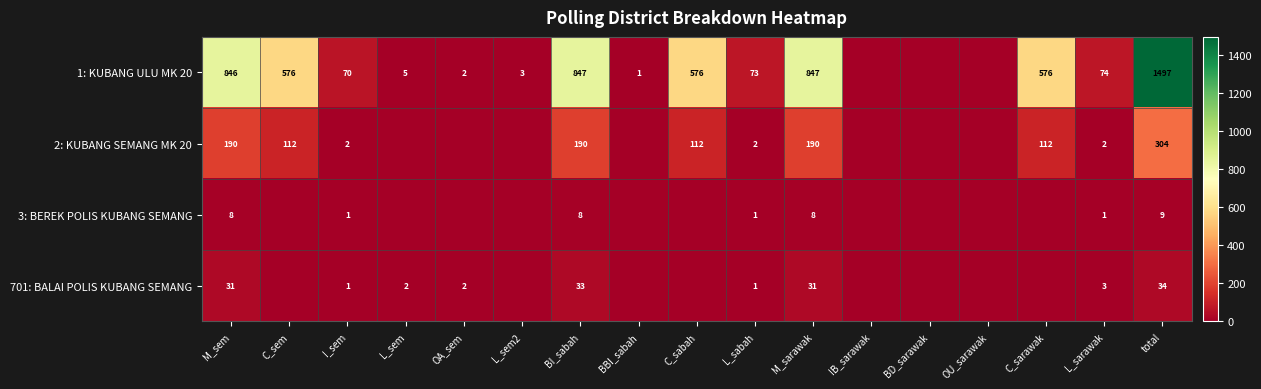

The value of 1: KUBANG ULU MK 20 at L_sem2 is 3. True or false?

True